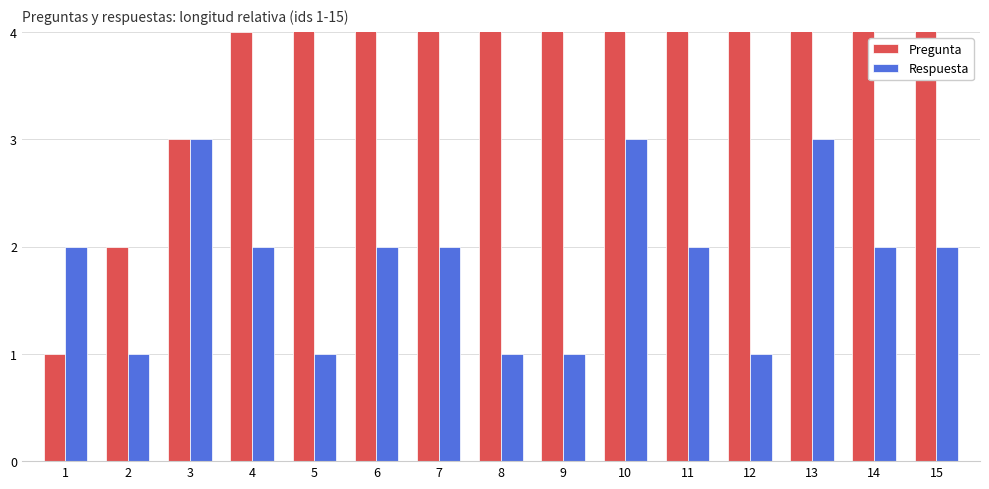

Rank the categories by Respuesta value from lowest to highest.

2, 5, 8, 9, 12, 1, 4, 6, 7, 11, 14, 15, 3, 10, 13